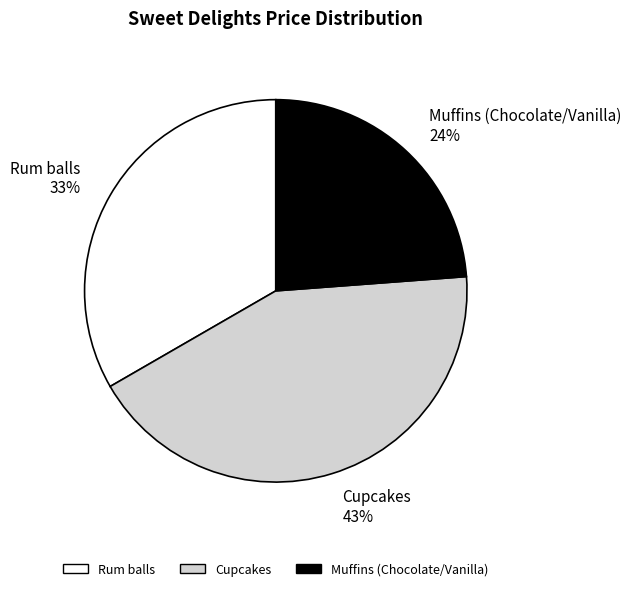

To the nearest percent, what percentage of the pie is Cupcakes?

43%